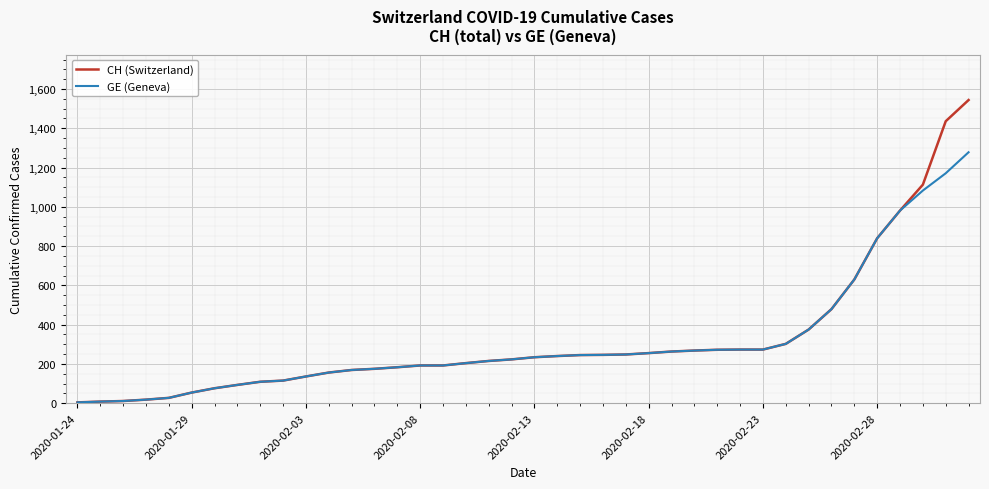

What is the smallest value displayed?

4